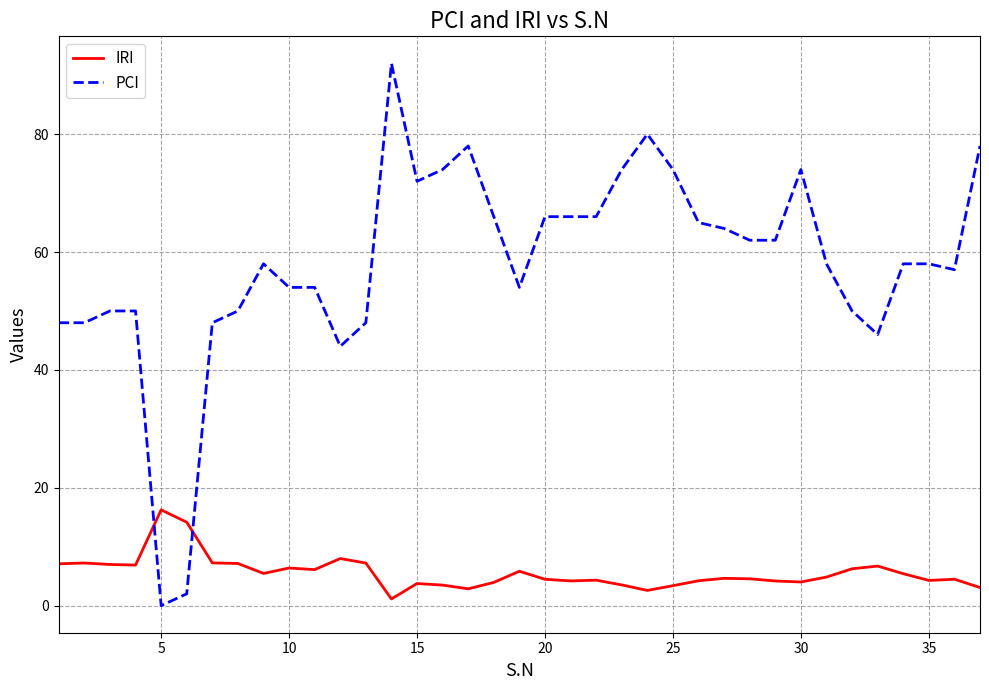

How many intersections are there between PCI and IRI?

2